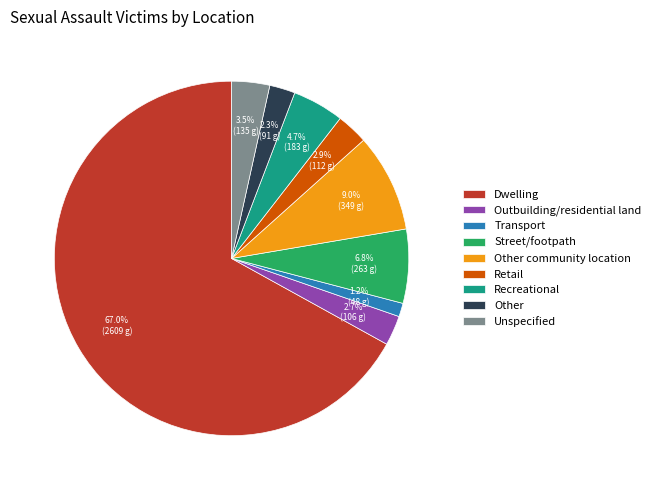

What percentage is NOT represented by Other community location?

91.0%